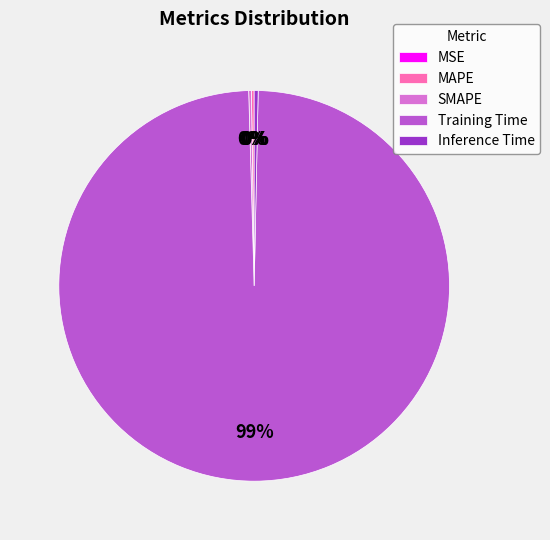

The Training Time slice represents 99% of the pie. True or false?

True